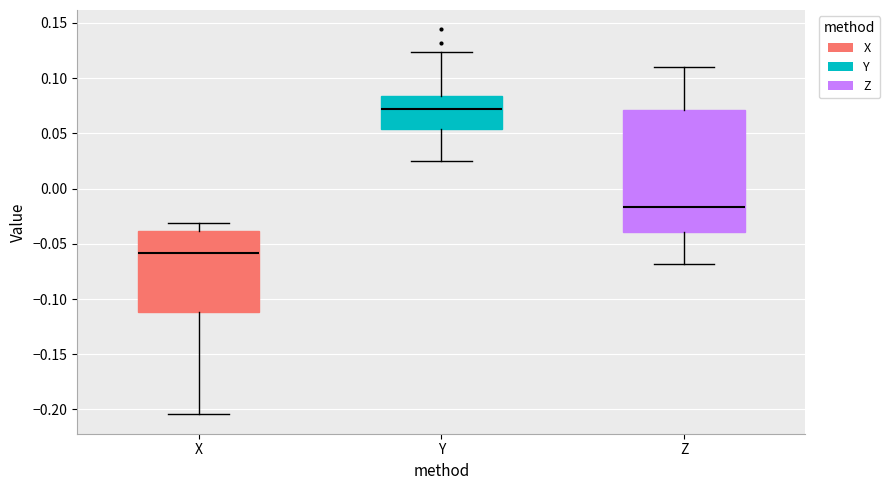

Where does the median line of the box for X sit on the y-axis? The values are not printed on the chart, so give them approximately, as read against the axis.

-0.060